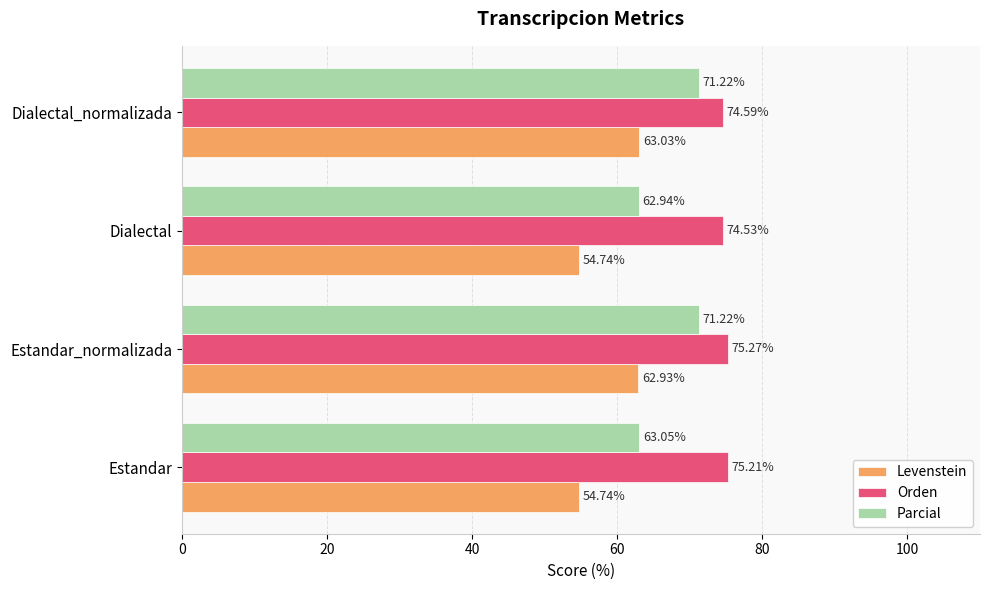

Rank the categories by Orden value from highest to lowest.

Estandar_normalizada, Estandar, Dialectal_normalizada, Dialectal